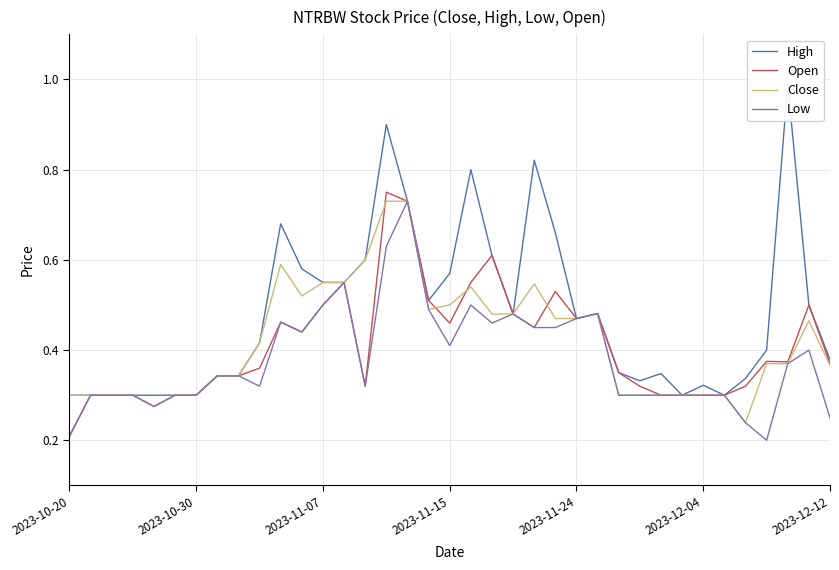

What is the sum of the Close values at 25 and 30?

0.8